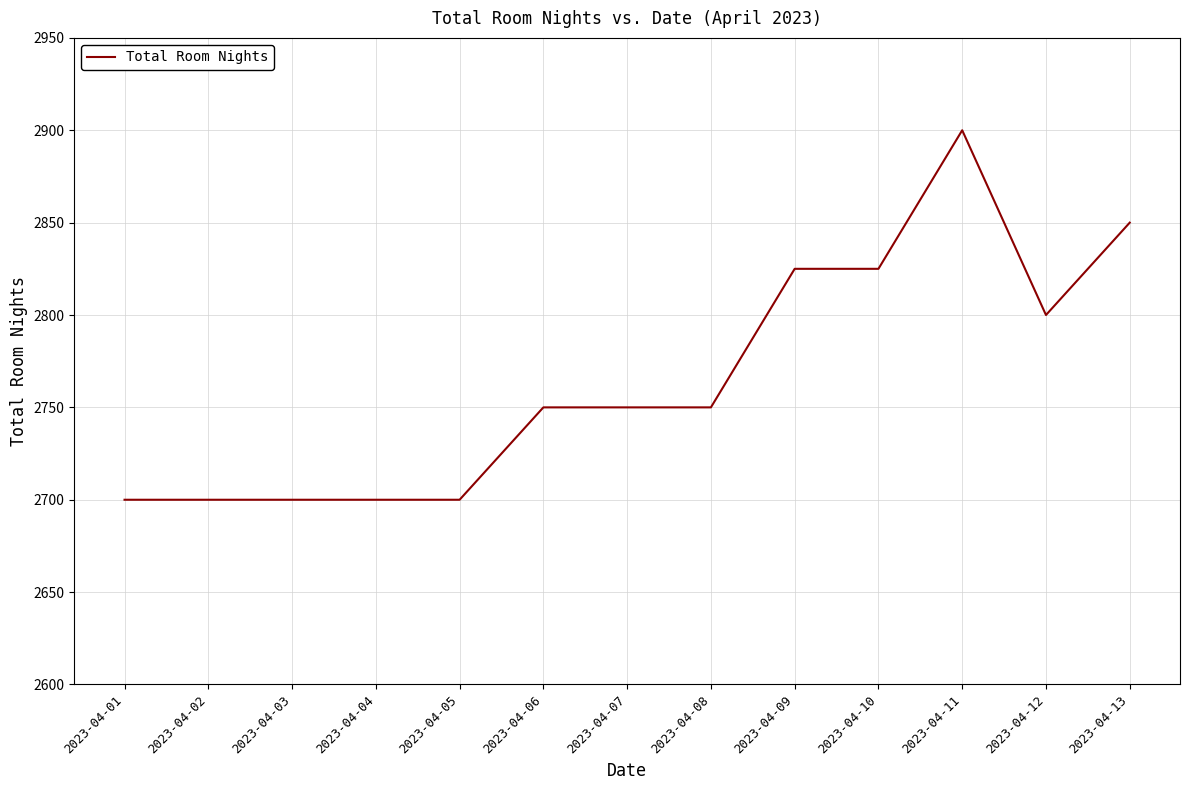

How many values are below 2750?

5